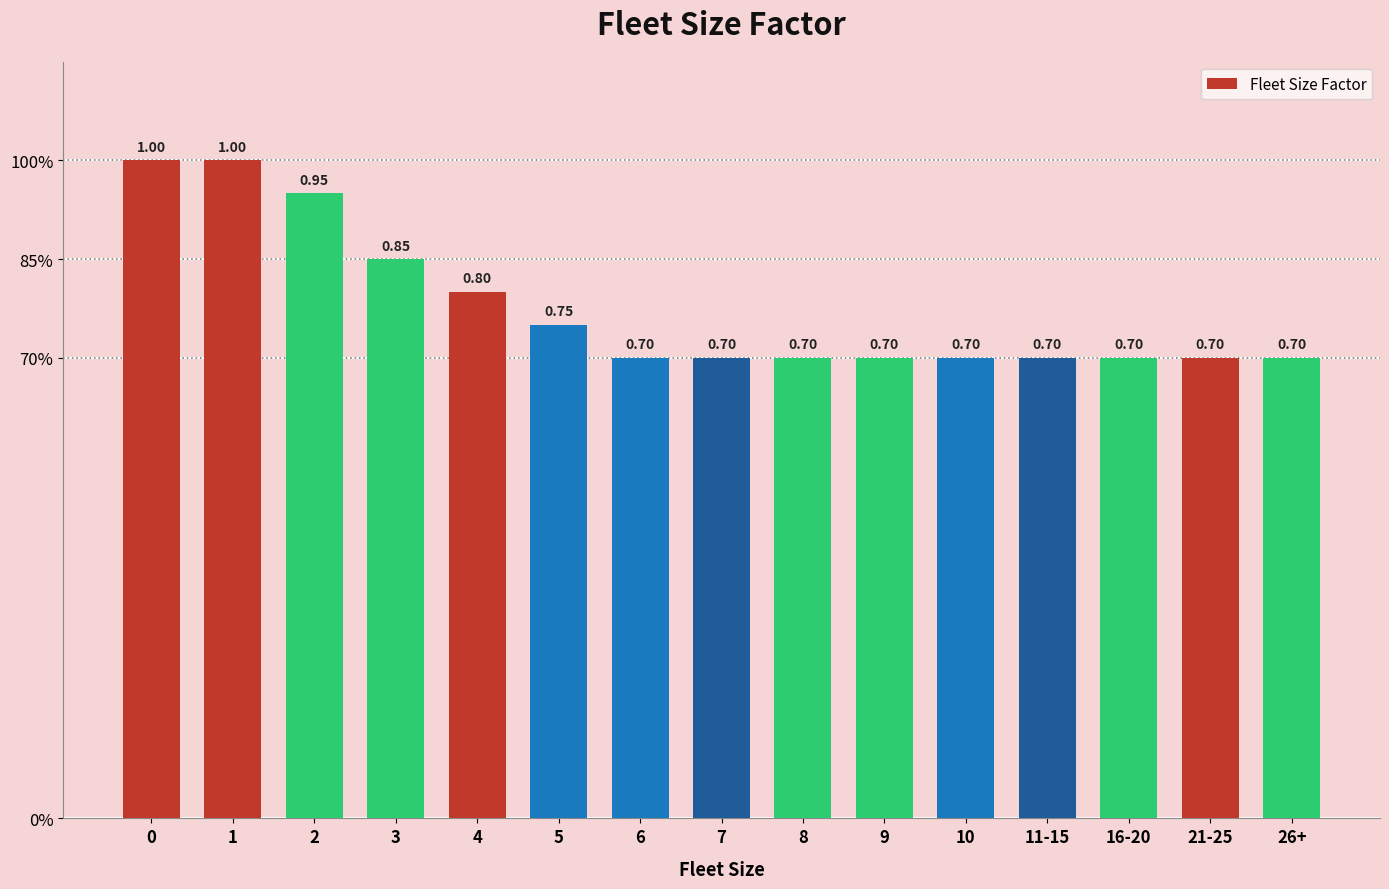

How many series are shown in this chart?

1